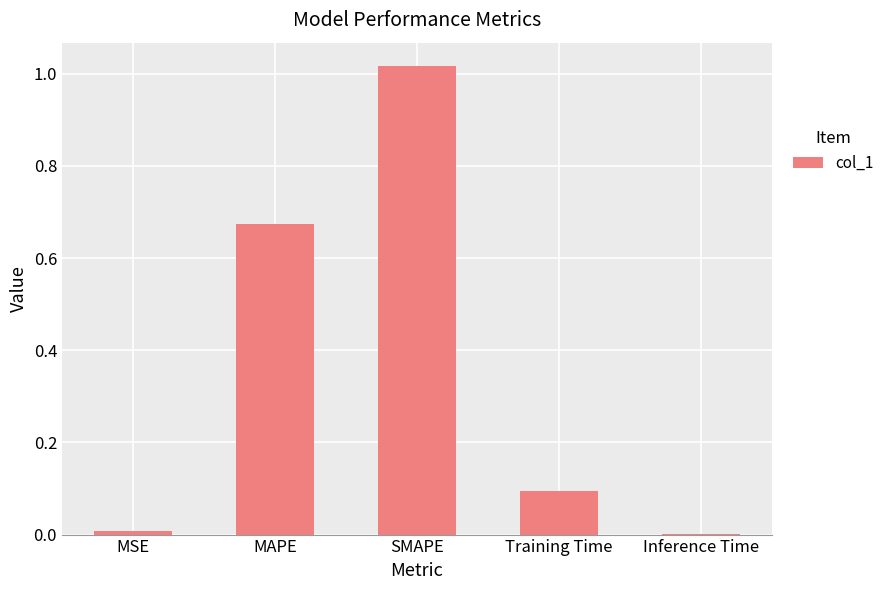

Which label corresponds to the largest value in the chart?

SMAPE